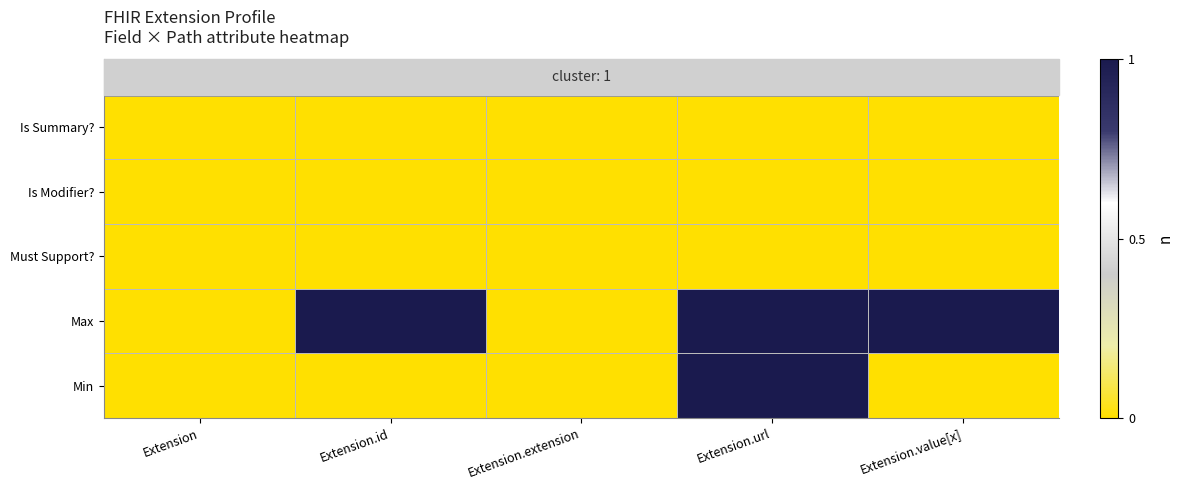

Reading left to right, extract all data points from this chart.

Min: Extension=0	Extension.id=0	Extension.extension=0	Extension.url=1	Extension.value[x]=0
Max: Extension=0	Extension.id=1	Extension.extension=0	Extension.url=1	Extension.value[x]=1
Must Support?: Extension=0	Extension.id=0	Extension.extension=0	Extension.url=0	Extension.value[x]=0
Is Modifier?: Extension=0	Extension.id=0	Extension.extension=0	Extension.url=0	Extension.value[x]=0
Is Summary?: Extension=0	Extension.id=0	Extension.extension=0	Extension.url=0	Extension.value[x]=0